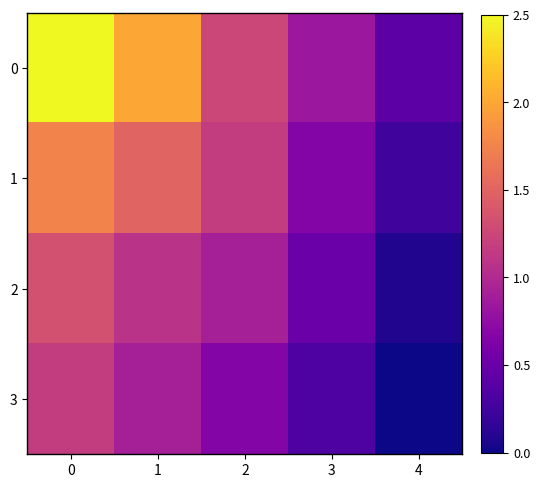

Reading right to left, transcribe all the data shown in this chart.

0: 4=0.4	3=0.8	2=1.2	1=2.0	0=2.5
1: 4=0.2	3=0.7	2=1.2	1=1.5	0=1.8
2: 4=0.1	3=0.5	2=0.9	1=1.1	0=1.3
3: 4=0.0	3=0.3	2=0.7	1=0.9	0=1.2